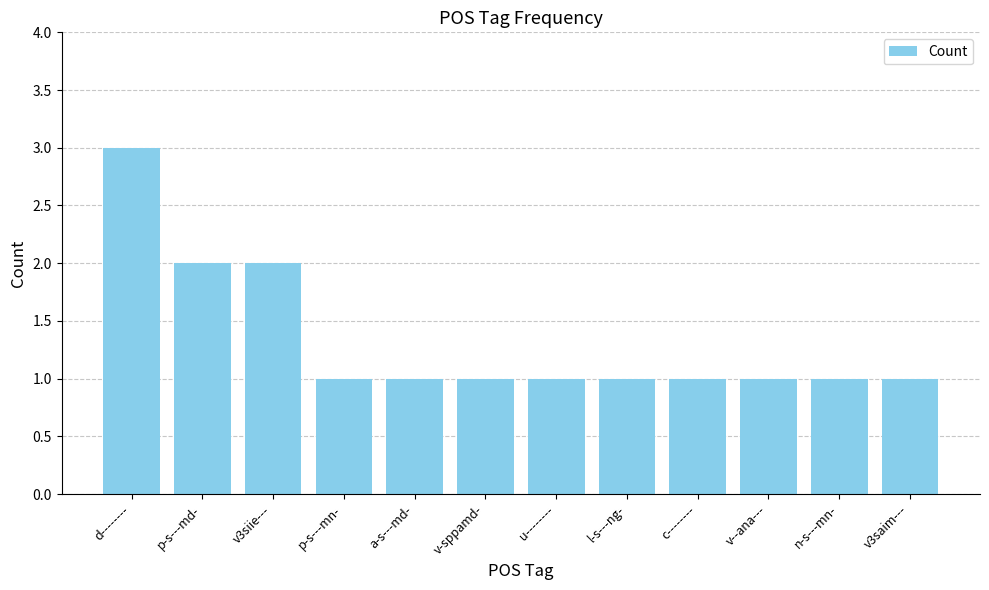

True or false: the data shows 1 at c--------.

True